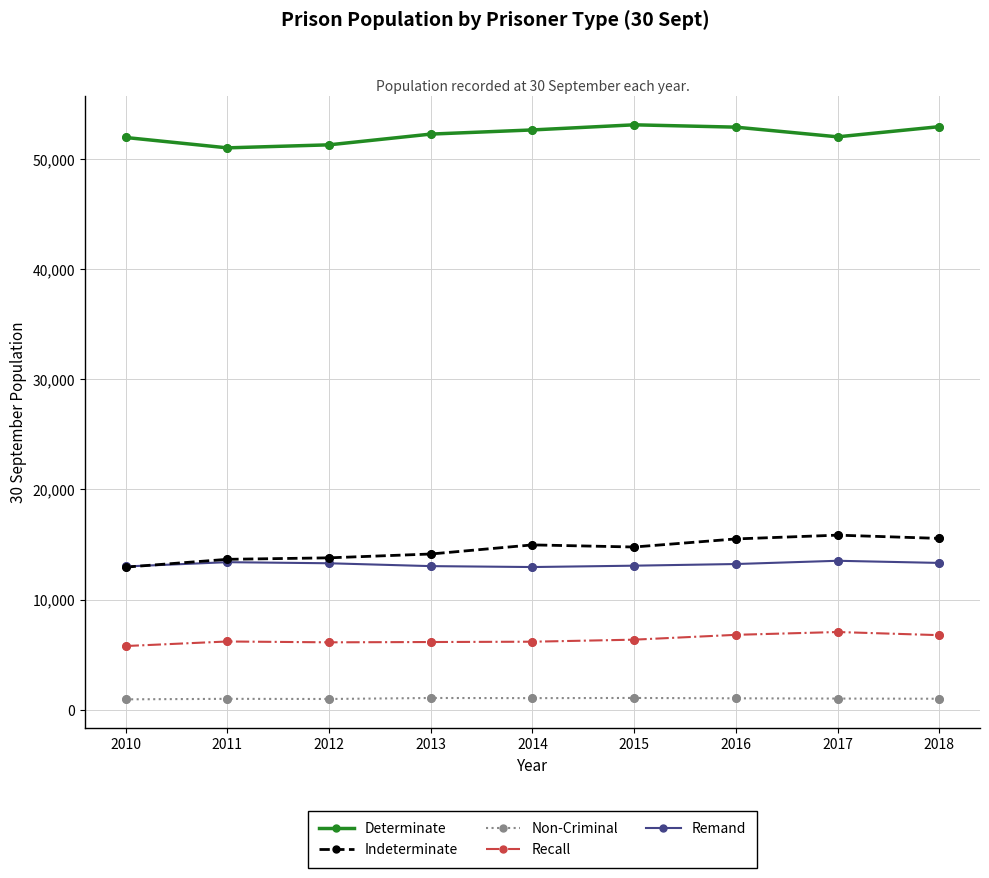

Which series has the largest total across all categories?

Determinate